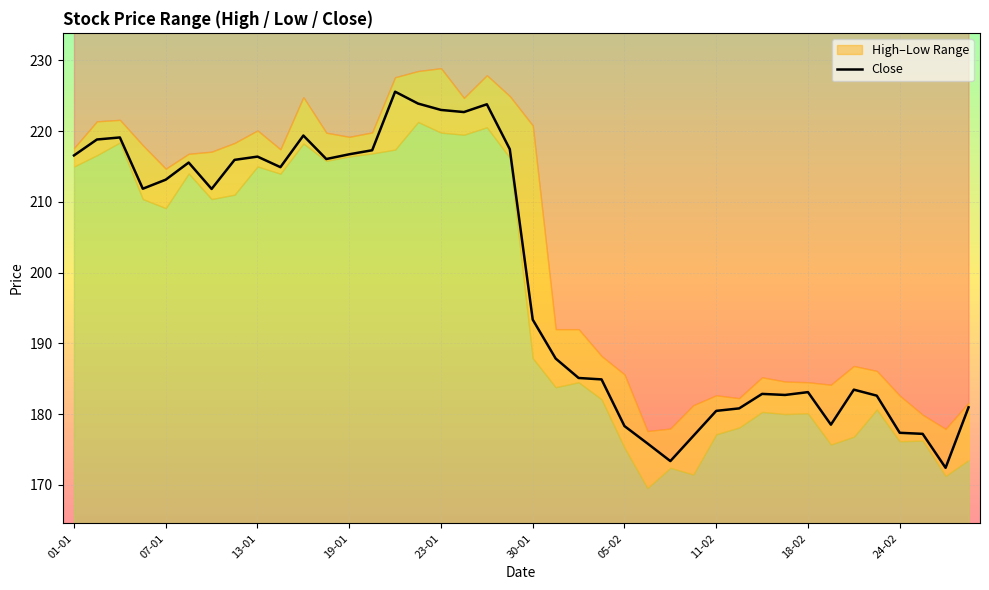

True or false: the data shows 79.0 at 14.

False